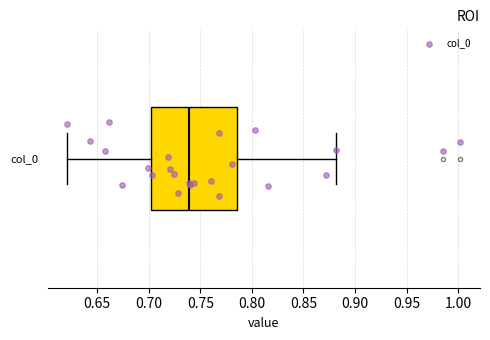

Where does the left whisker of the box for col_0 end on the x-axis? The values are not printed on the chart, so give them approximately, as read against the axis.

0.620